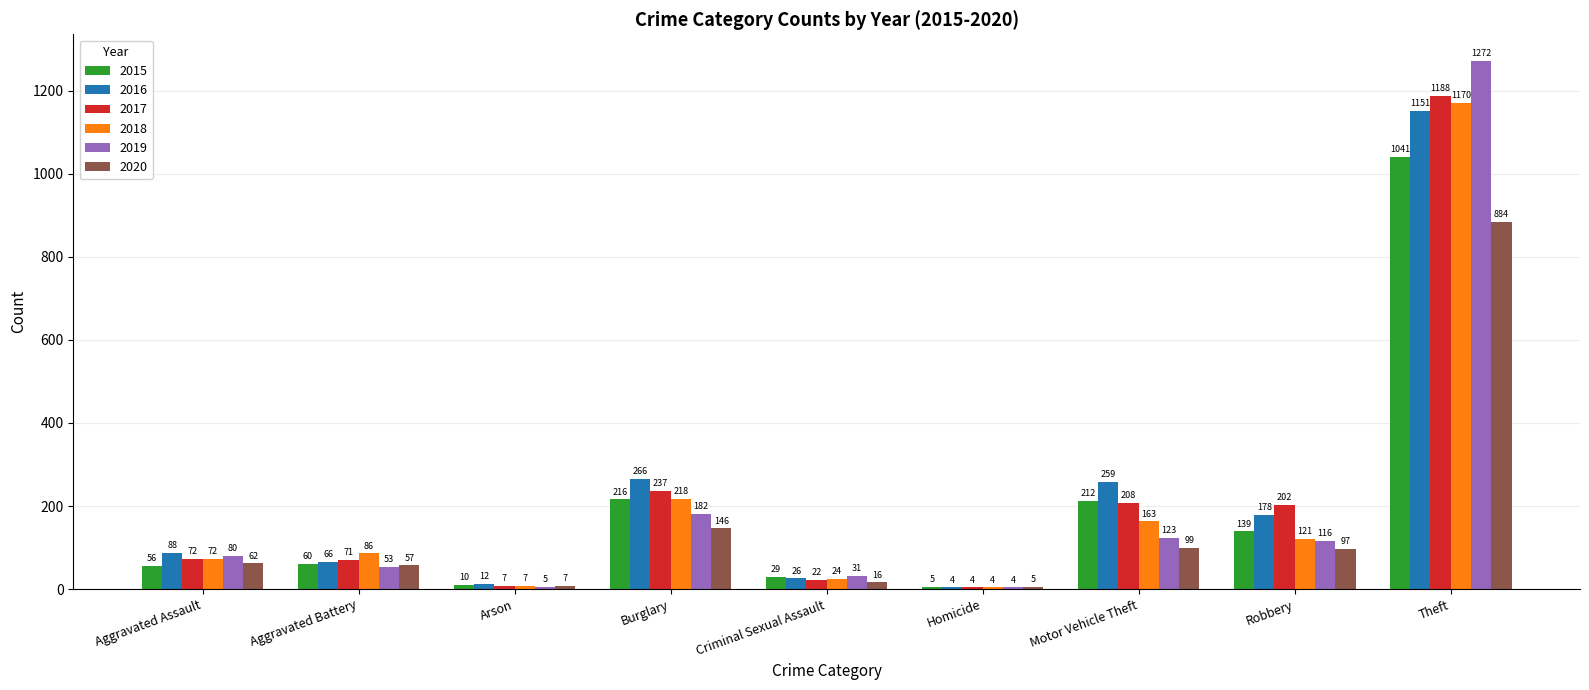

Is it true that 2019 equals 53 at Aggravated Battery?

True